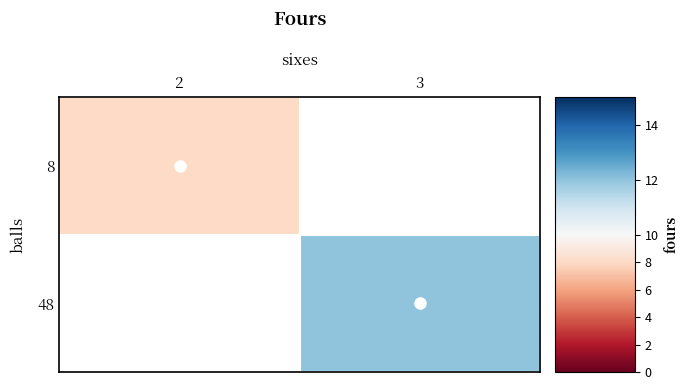

Which label corresponds to the smallest value in the chart?

2